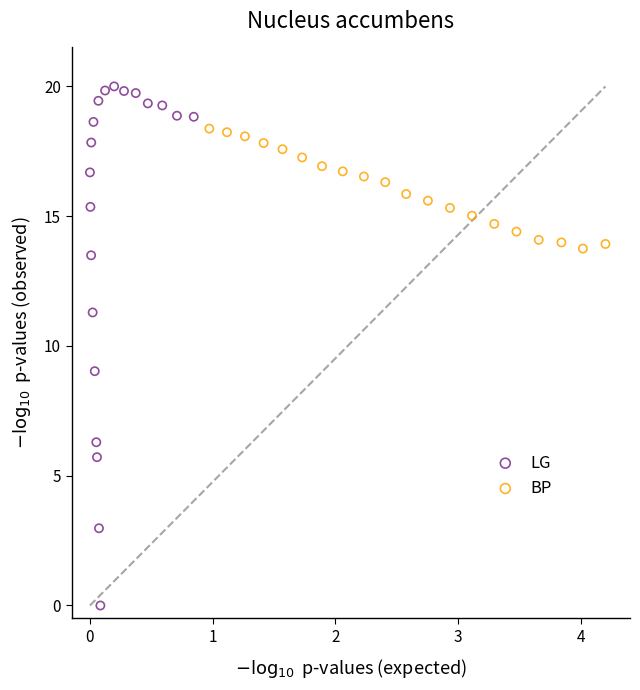

Which series has the largest Y range (max minus min)?

LG